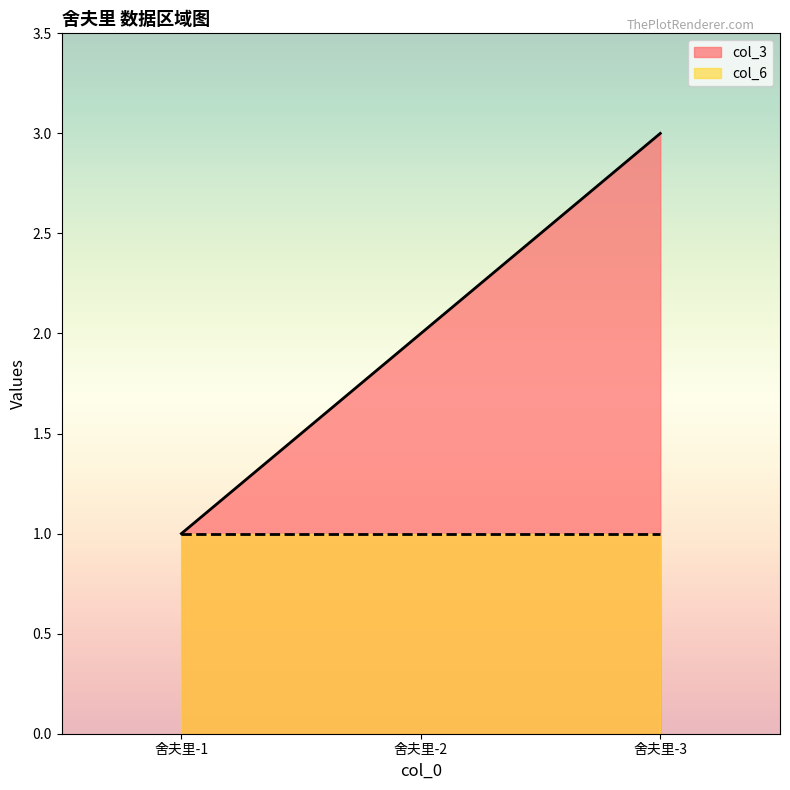

What is the value of the 2nd point from the left?

2